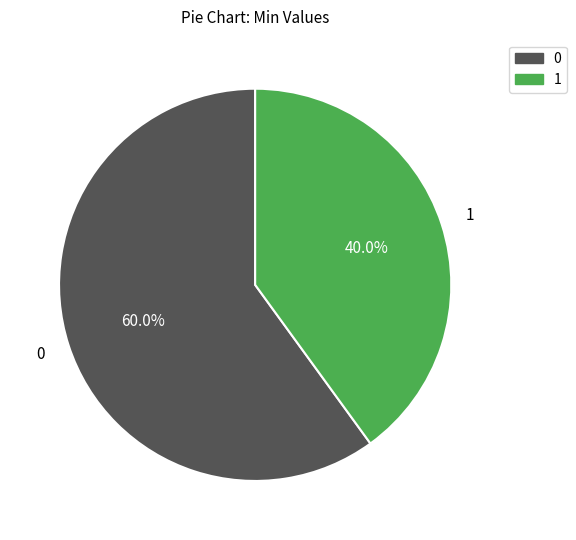

What is the total percentage of 1 and 0?

100.0%